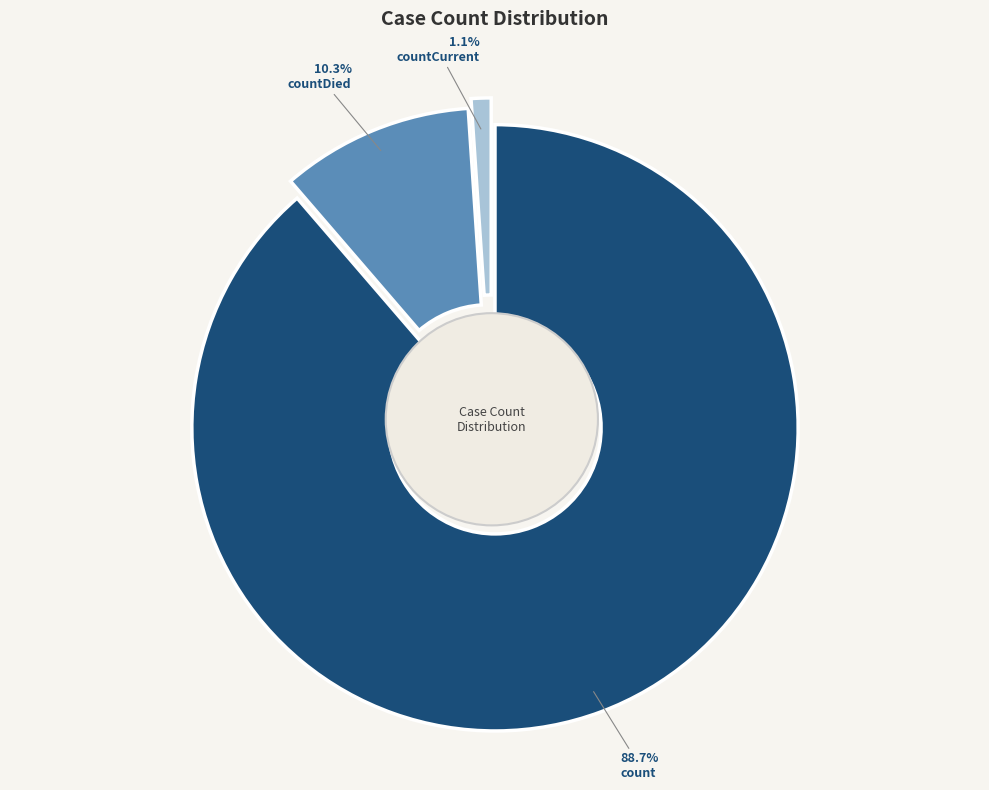

Is it true that count is 89% of the pie?

True